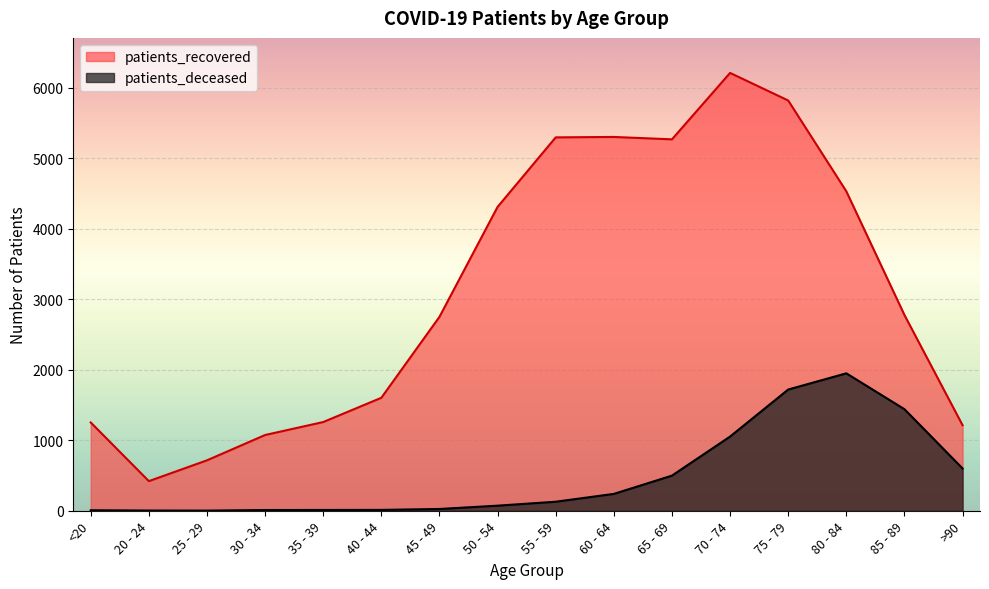

At which label is patients_deceased closest to 975?

70 - 74